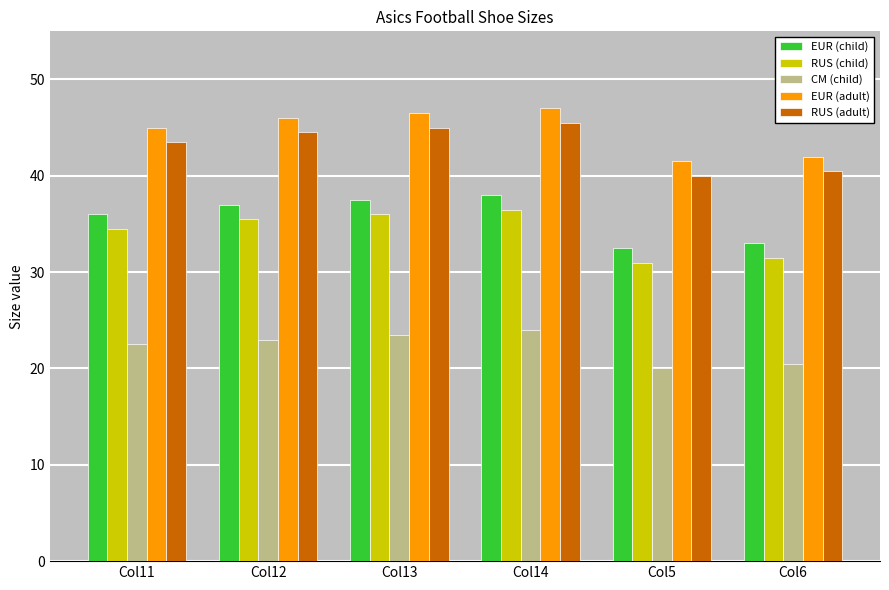

What is the difference between the maximum and minimum values in the CM (child) series?

4.0